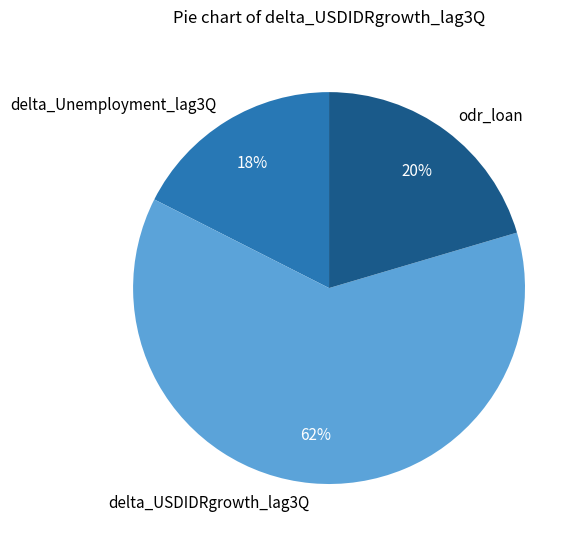

Which slice represents more than half of the pie?

delta_USDIDRgrowth_lag3Q